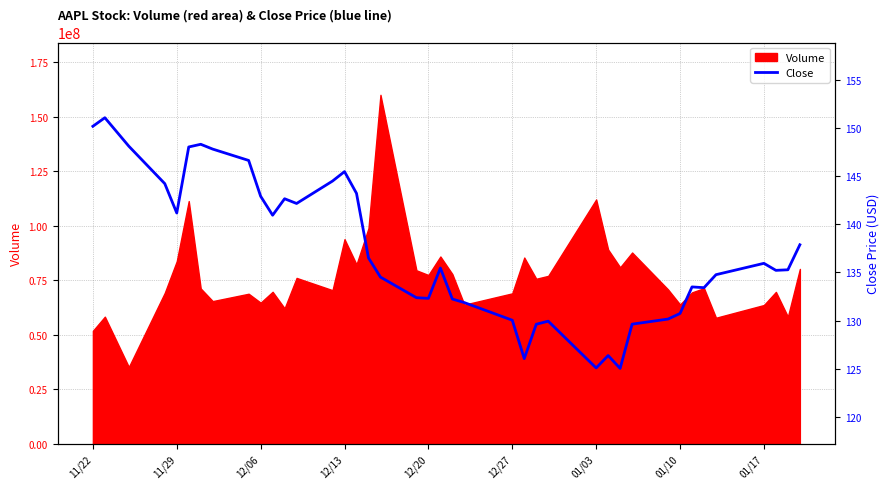

What is the maximum value for Volume?

160156900